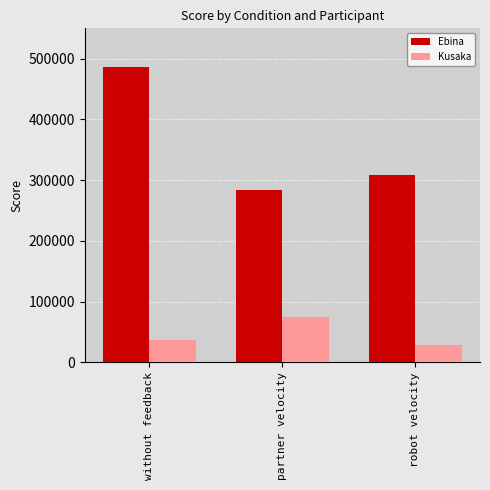

Where is Ebina nearest to the value 385020?

robot velocity